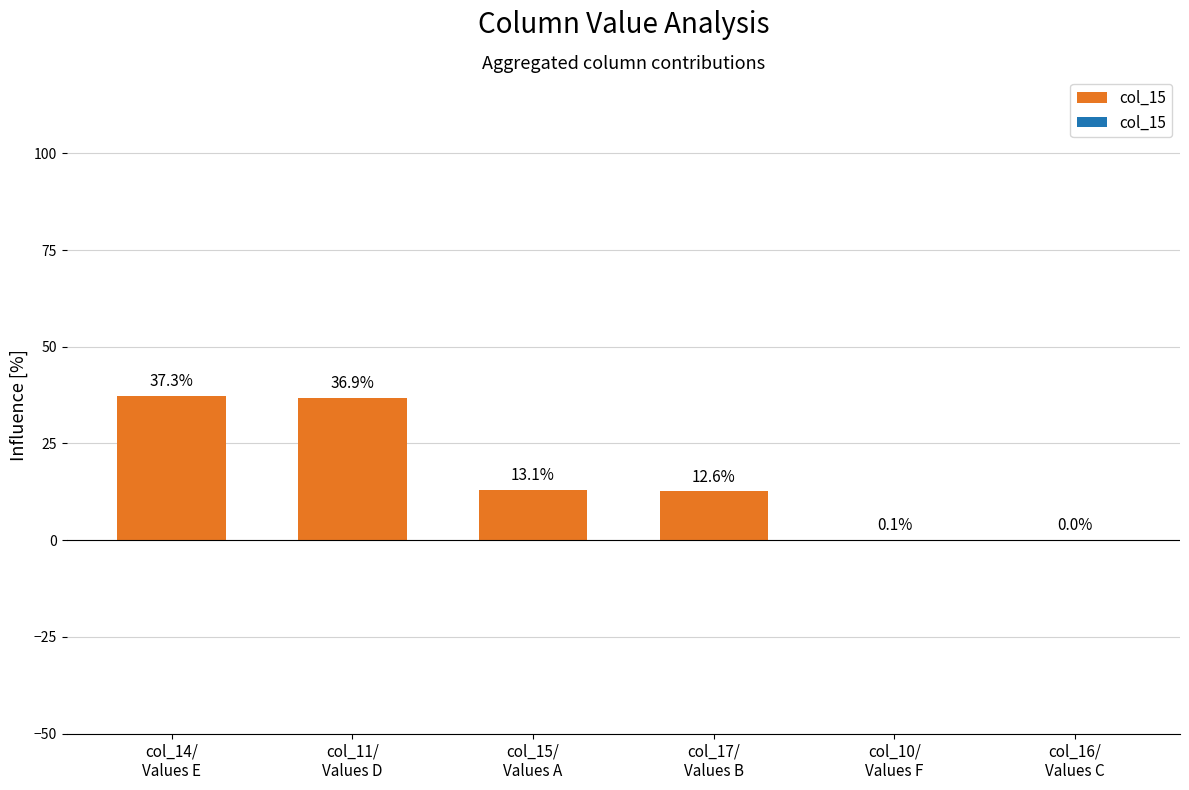

What is the greatest value displayed?

37.3